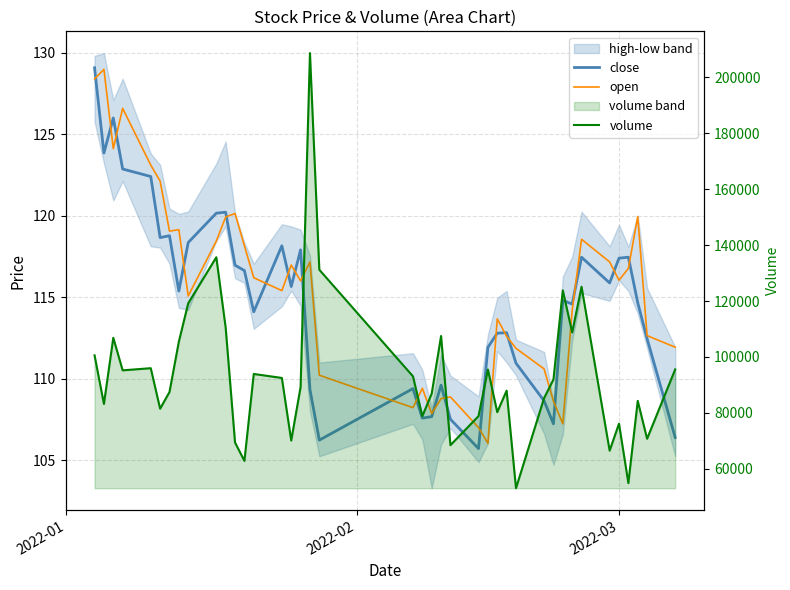

What is the value of the volume point at the 2nd from the left?

83193.2